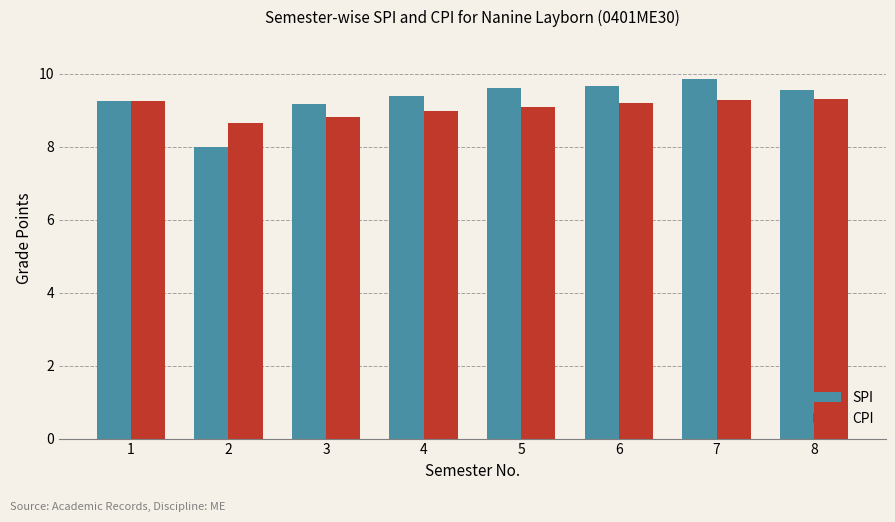

Which series has the widest spread of values?

SPI